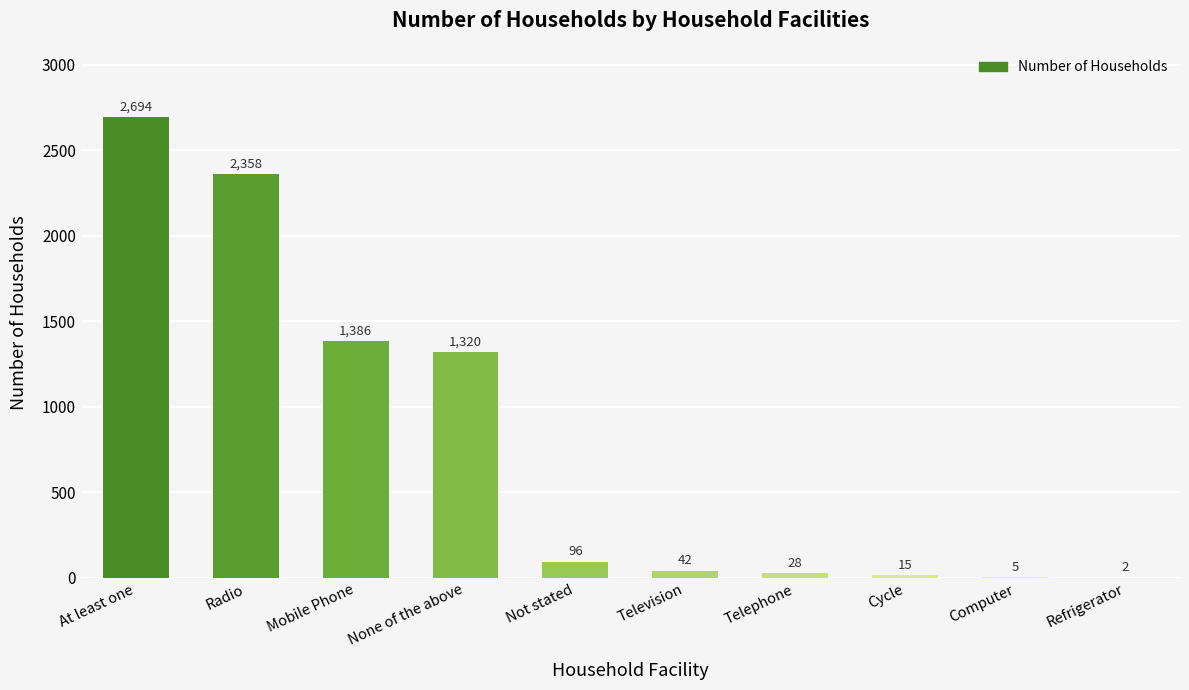

True or false: the data shows 2 at Refrigerator.

True